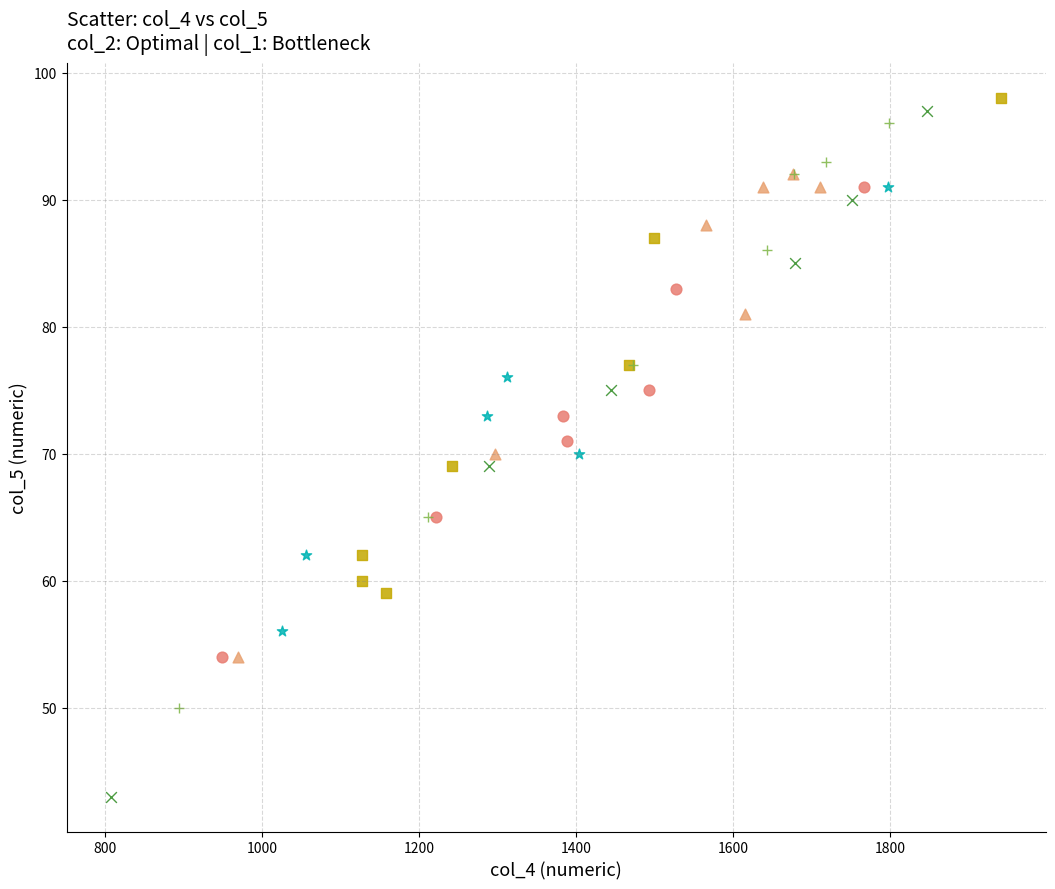

Which series contains the lowest Y value?

Optimal_g5